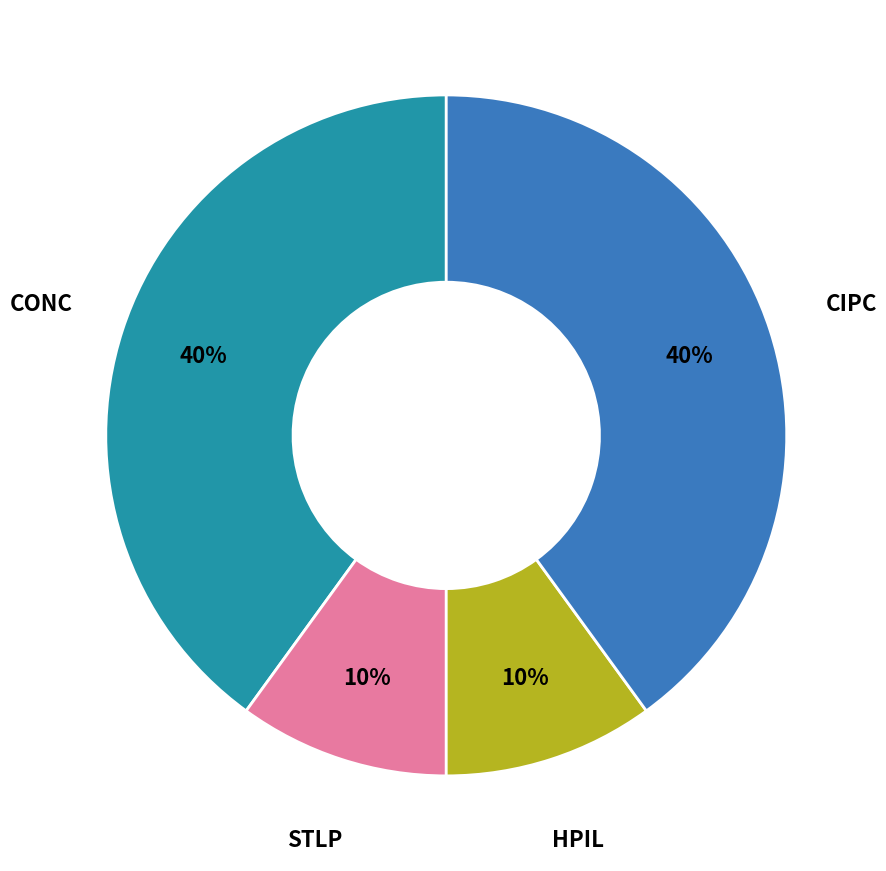

To the nearest percent, what is the average slice percentage?

25%